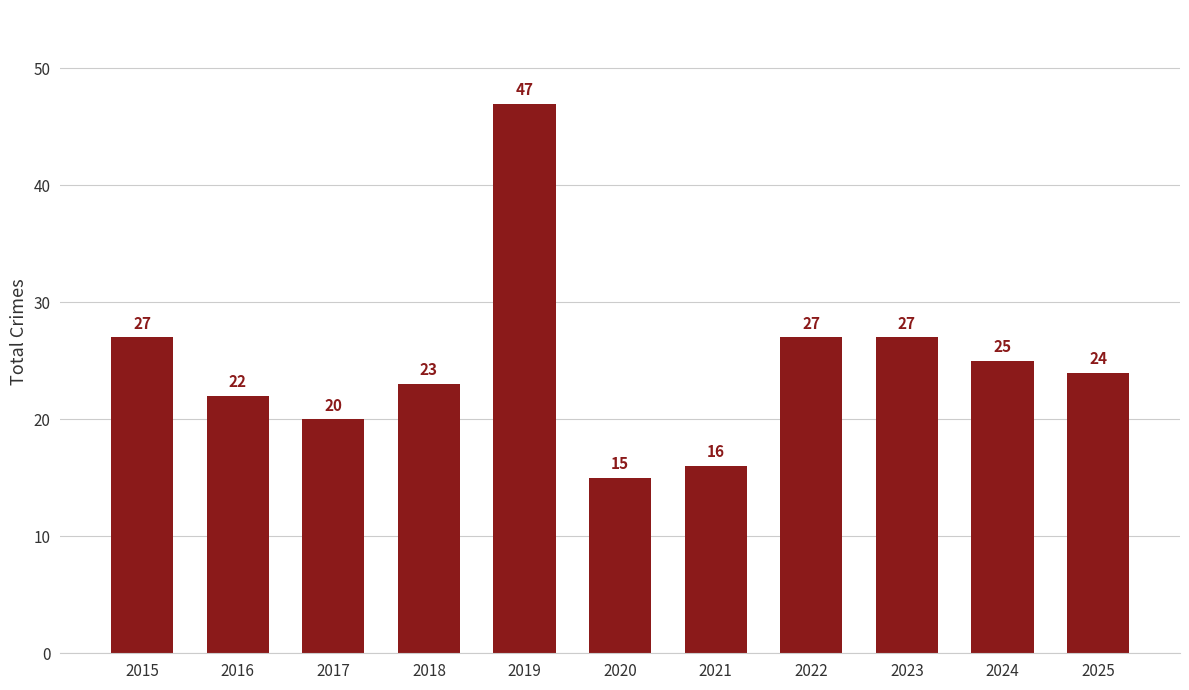

What is the smallest value displayed?

15